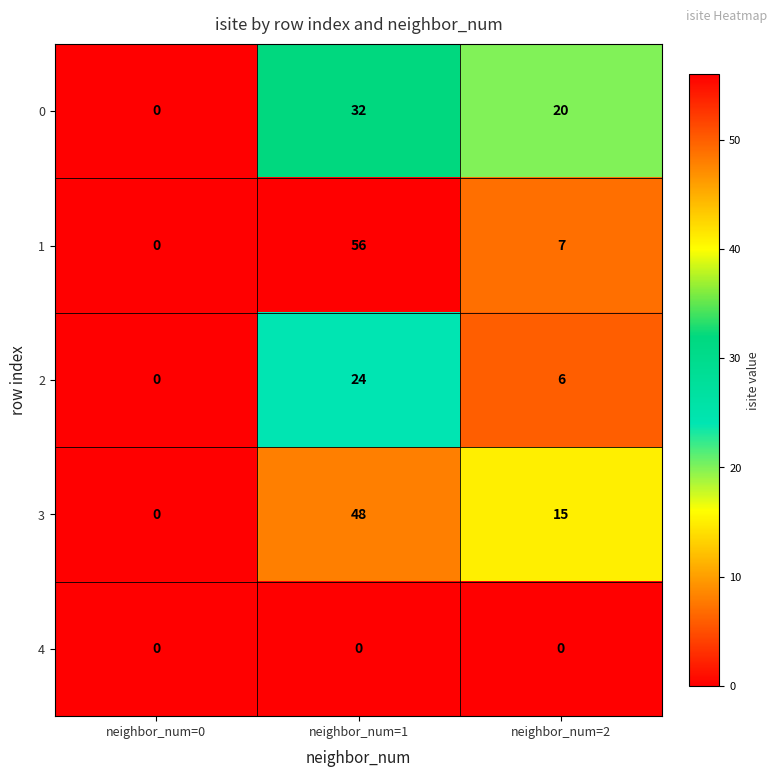

What is the greatest value displayed?

56